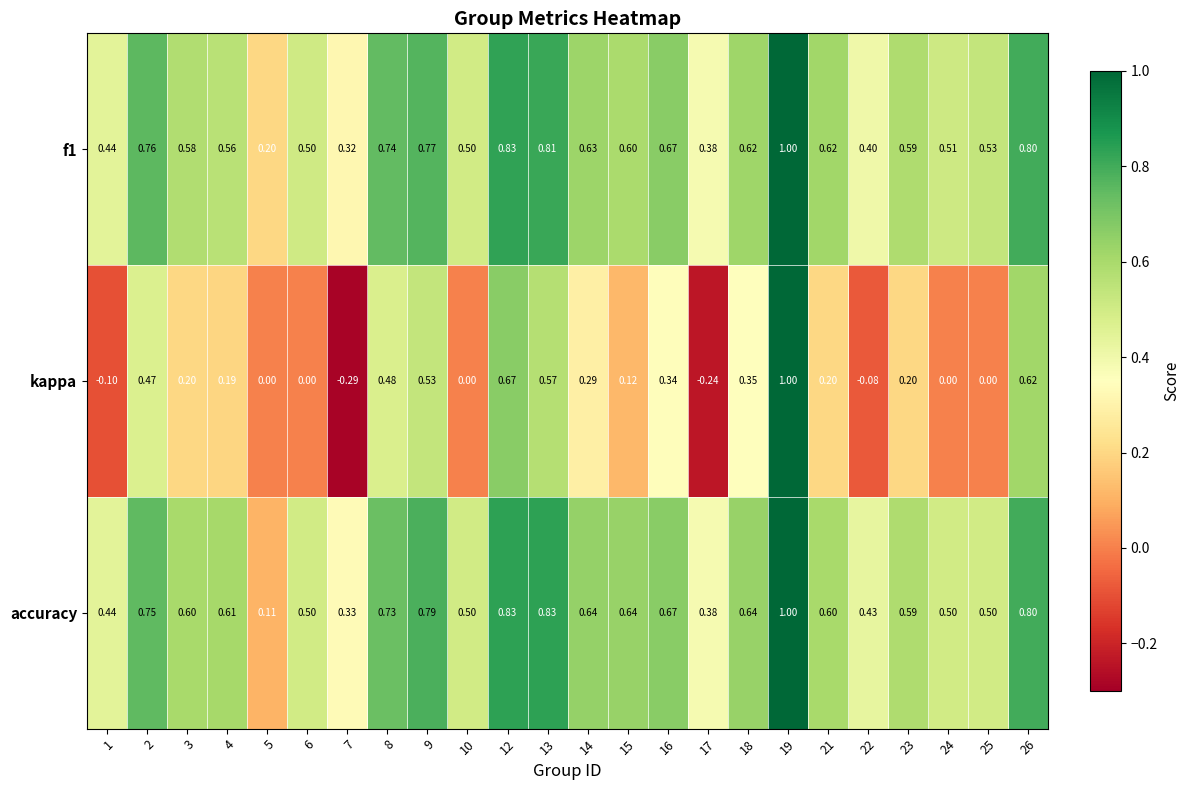

What is the greatest value displayed?

1.0